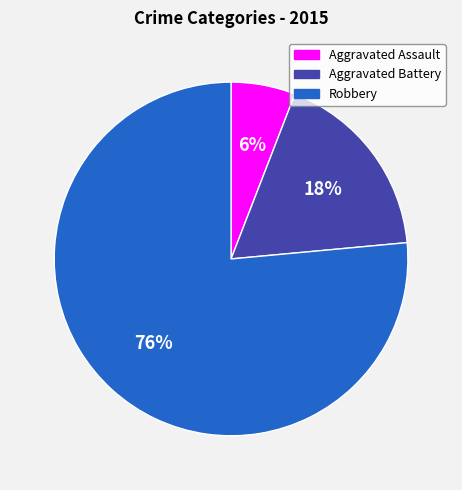

Which has a higher value, Aggravated Battery or Aggravated Assault?

Aggravated Battery